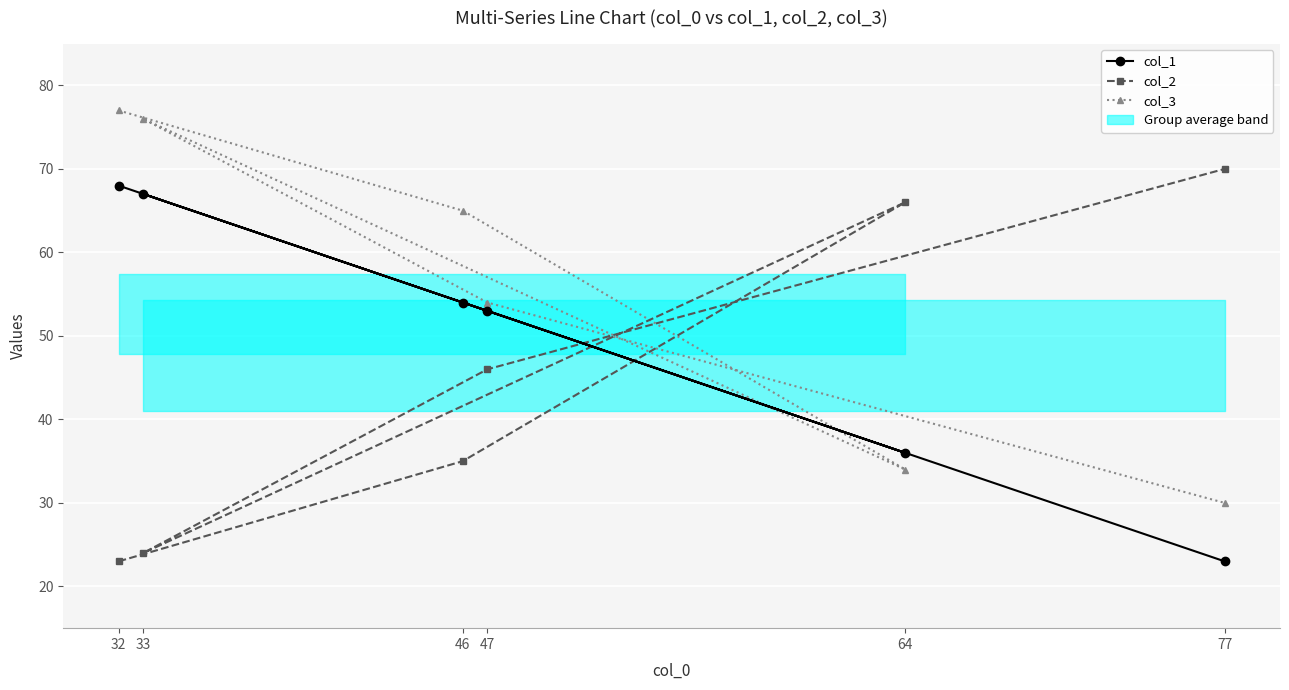

Reading left to right, extract all data points from this chart.

col_1: 68	54	36	67	53	23
col_2: 23	35	66	24	46	70
col_3: 77	65	34	76	54	30